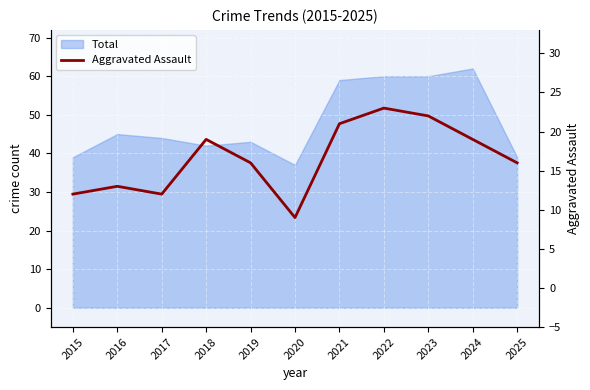

Which has a higher value, 2024 or 2016?

2024